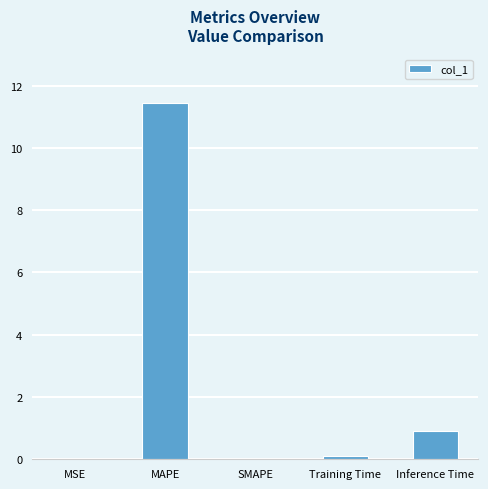

What is the average value?

2.5